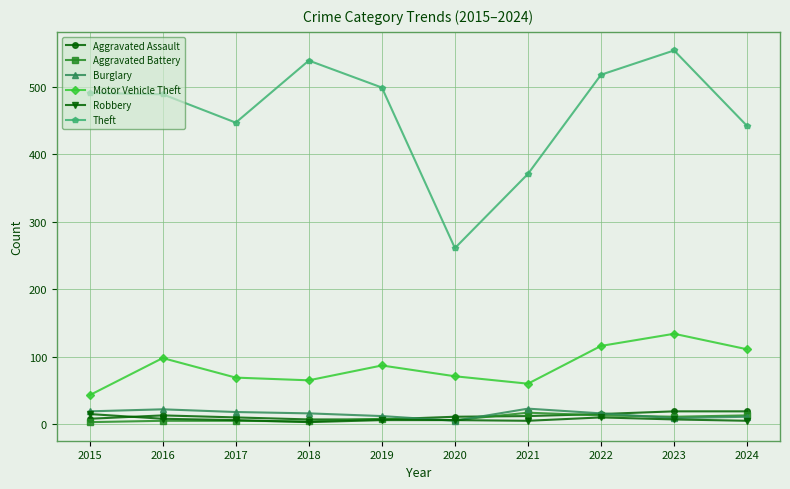

In Motor Vehicle Theft, how many points are lower than both neighbors (excluding endpoints)?

2